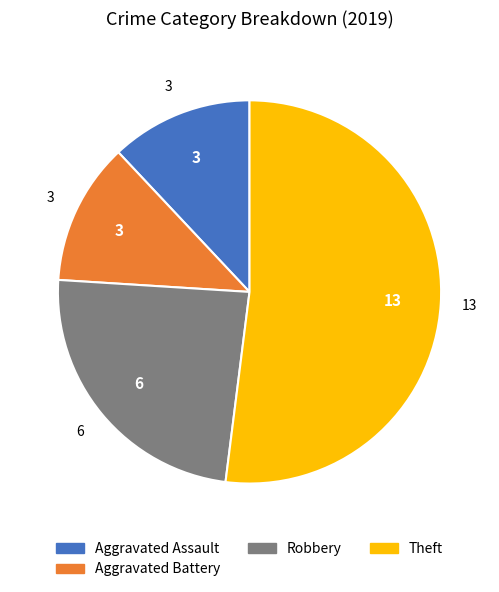

How many slices are in this pie chart?

4